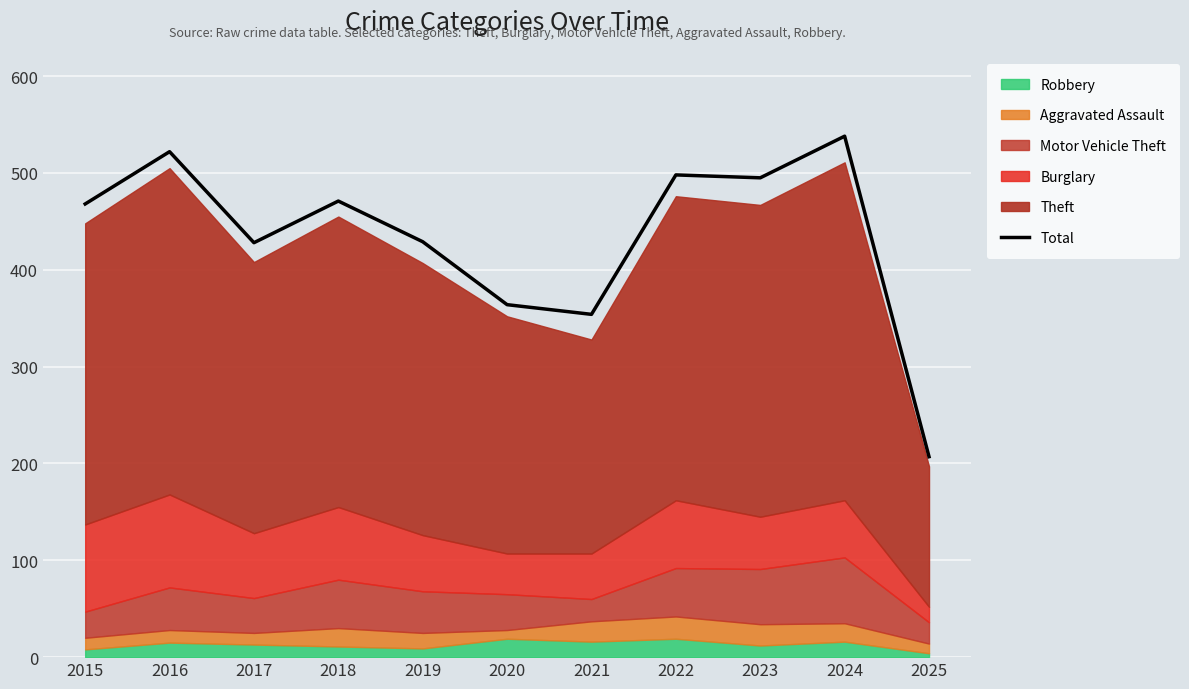

Between 2017 and 2023, which is larger?

2023